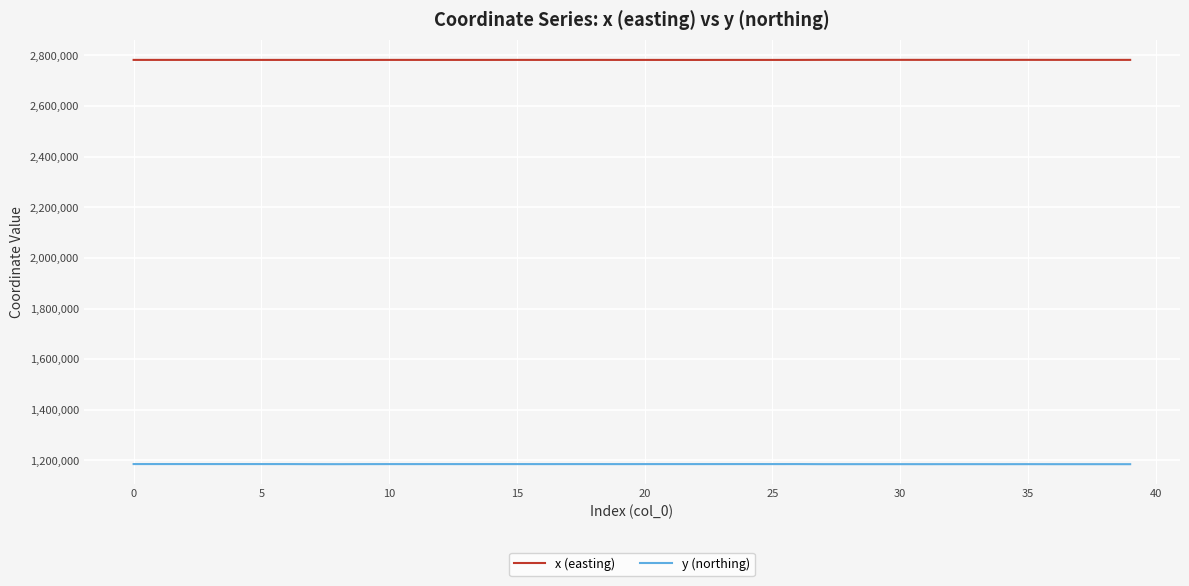

Which series has the largest total across all categories?

x (easting)